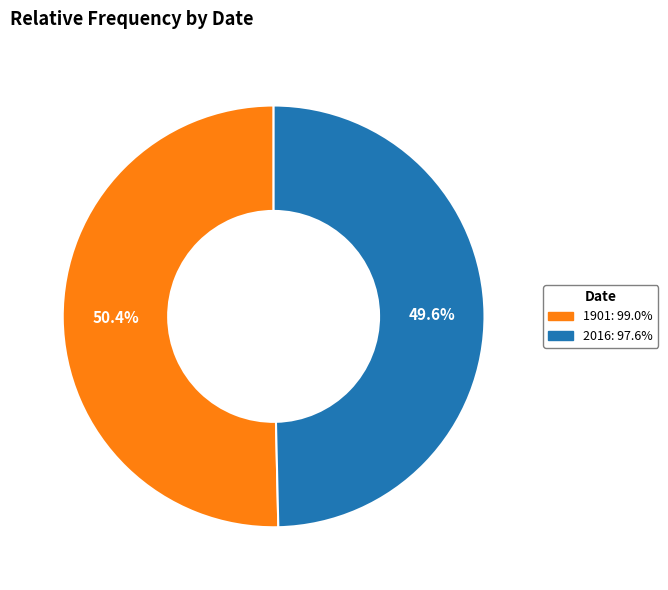

Between 1901 and 2016, which is larger?

1901